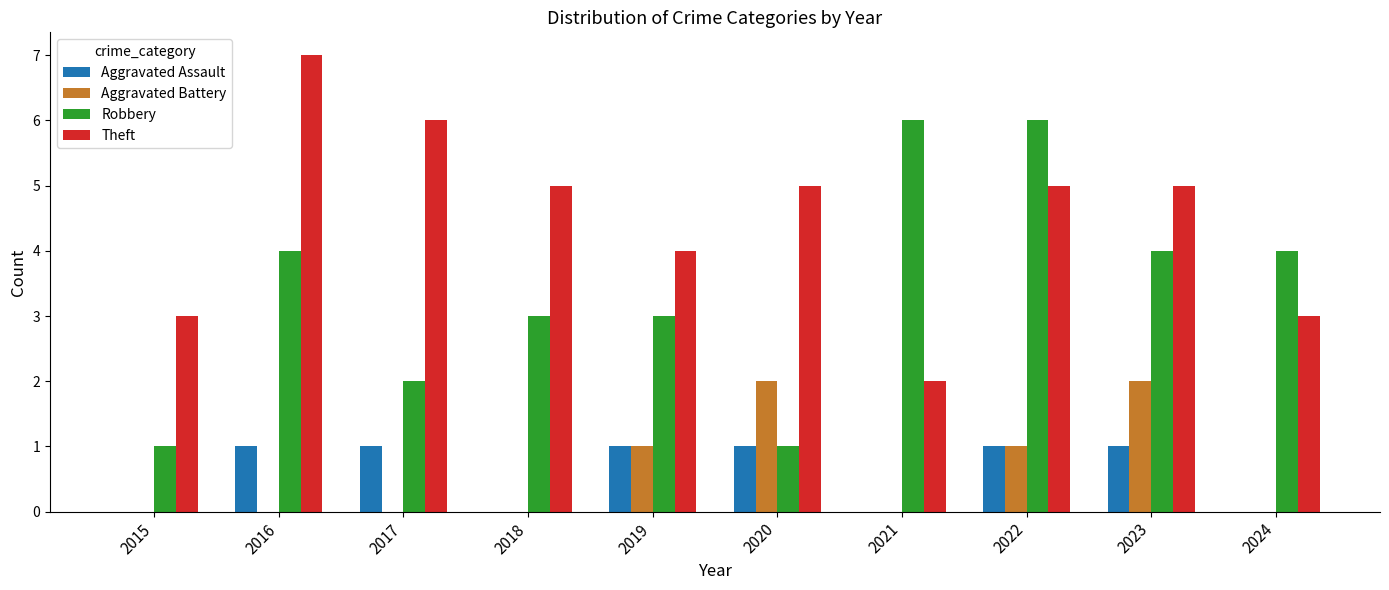

What is the sum of the Robbery values at 2017 and 2018?

5